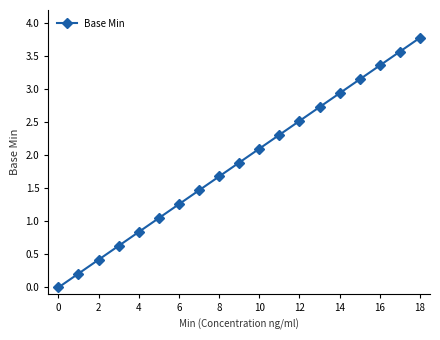

What is the greatest value displayed?

3.8